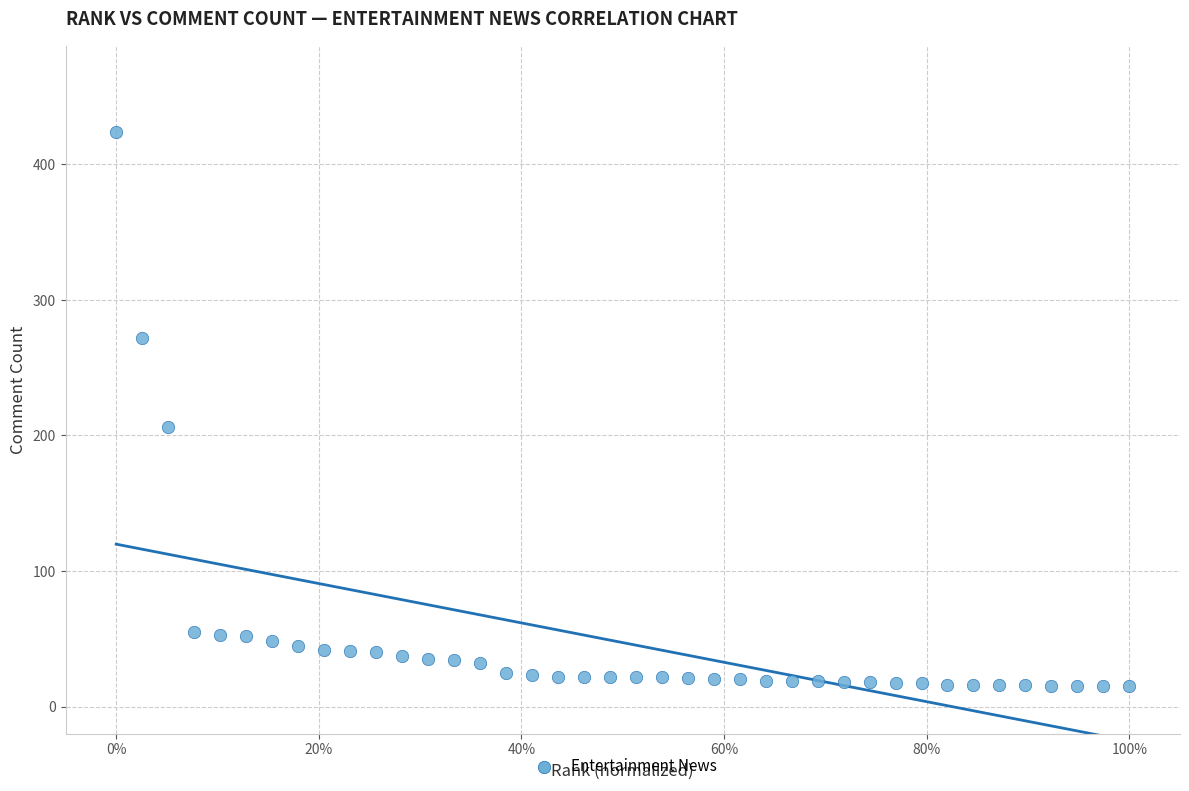

What Y value in the scatter plot is closest to 219?

206